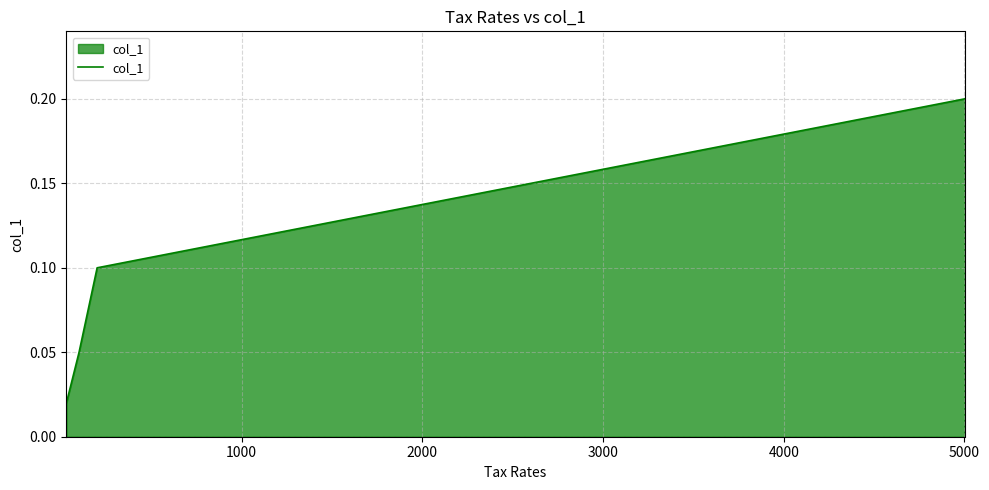

Does the chart display data point markers on the line(s)?

No